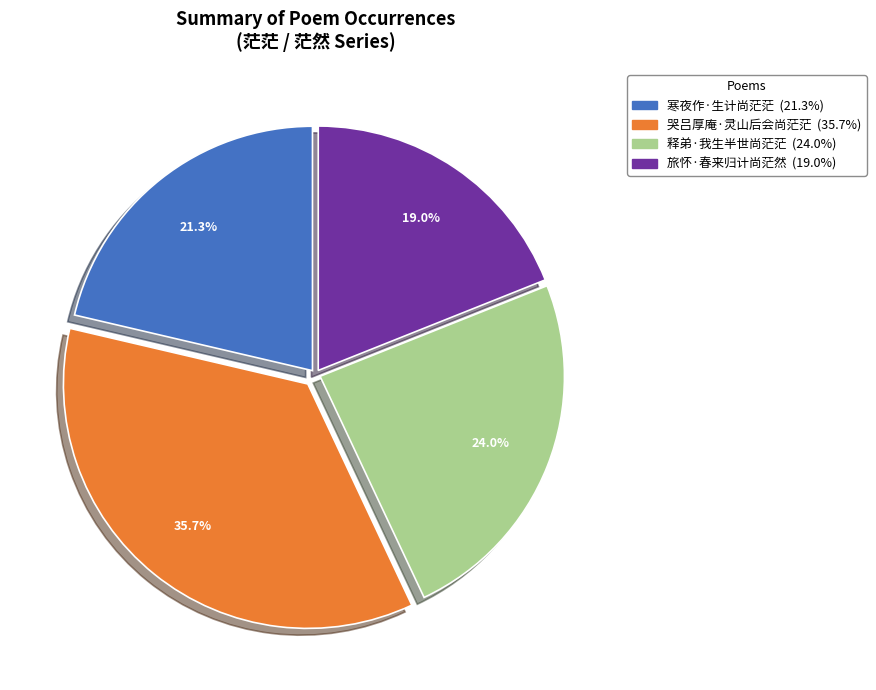

Between 寒夜作·生计尚茫茫 and 旅怀·春来归计尚茫然, which is larger?

寒夜作·生计尚茫茫